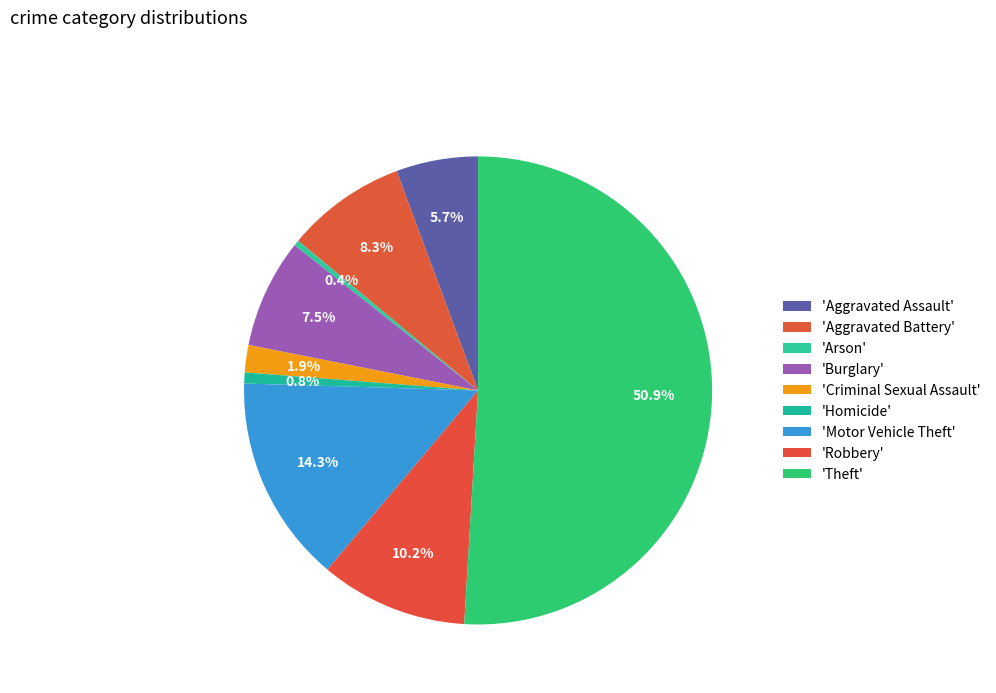

Rank the categories by value from highest to lowest.

Theft, Motor Vehicle Theft, Robbery, Aggravated Battery, Burglary, Aggravated Assault, Criminal Sexual Assault, Homicide, Arson